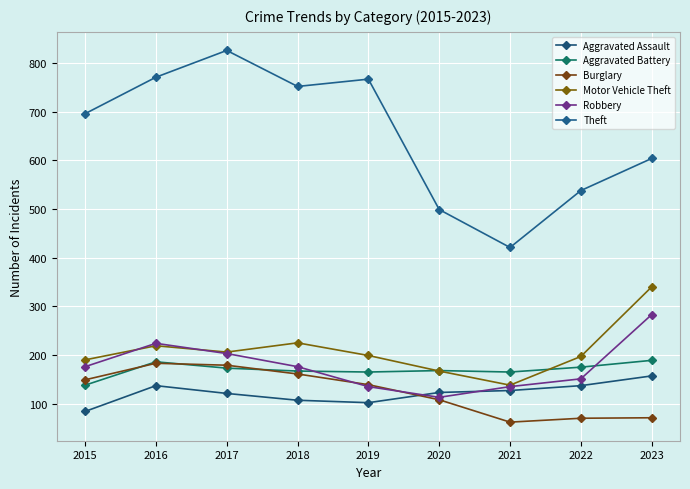

Which has a higher value, 2020 or 2016?

2016